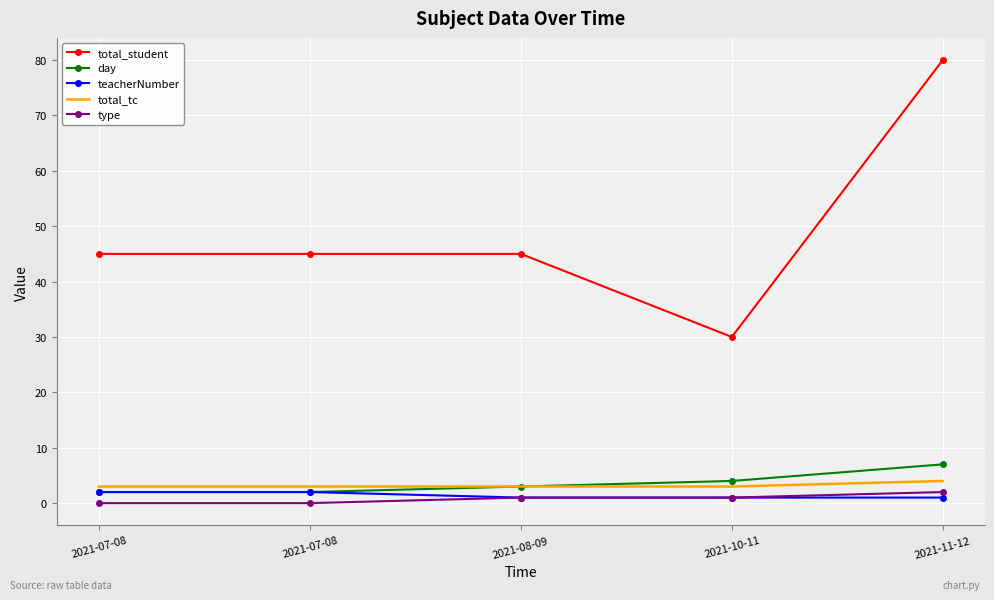

How many distinct data groups are displayed?

5